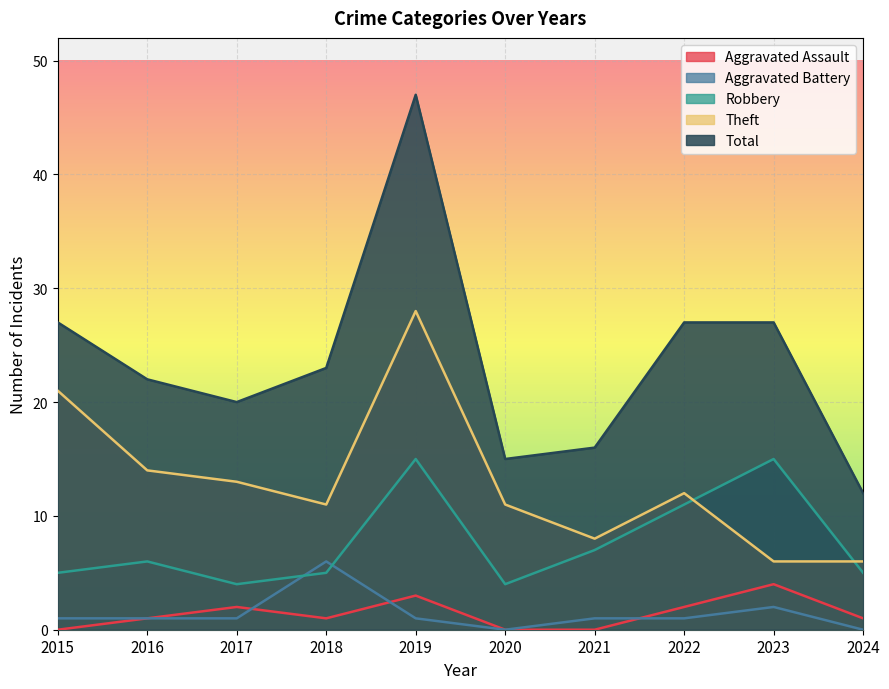

Which category has the lowest value across all series?

2015